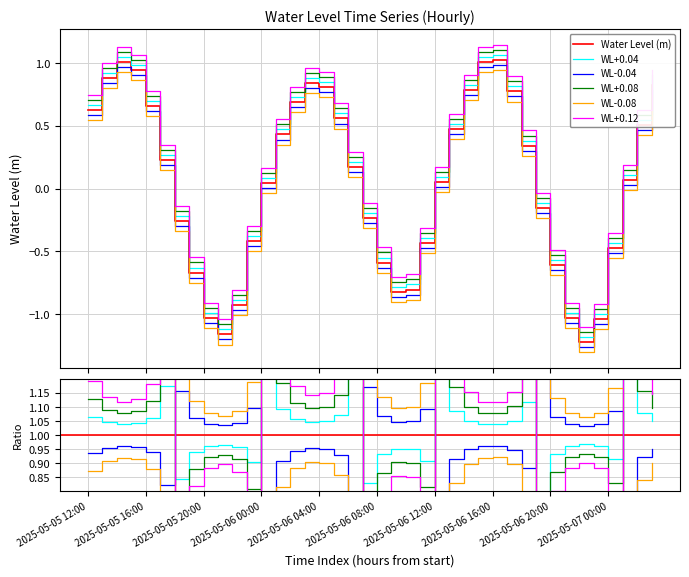

True or false: the data shows -1.0 at 2025-05-06 08:00.

False